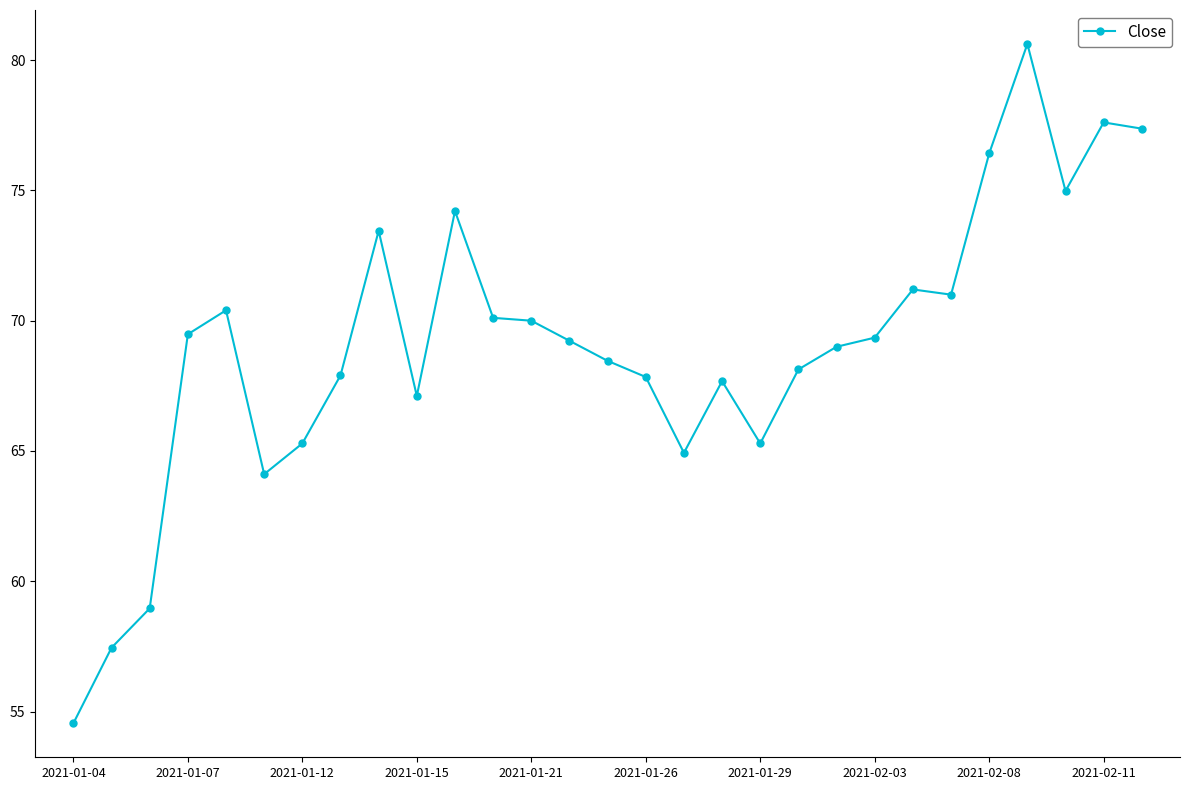

What is the value of the 20th point from the left?

68.1